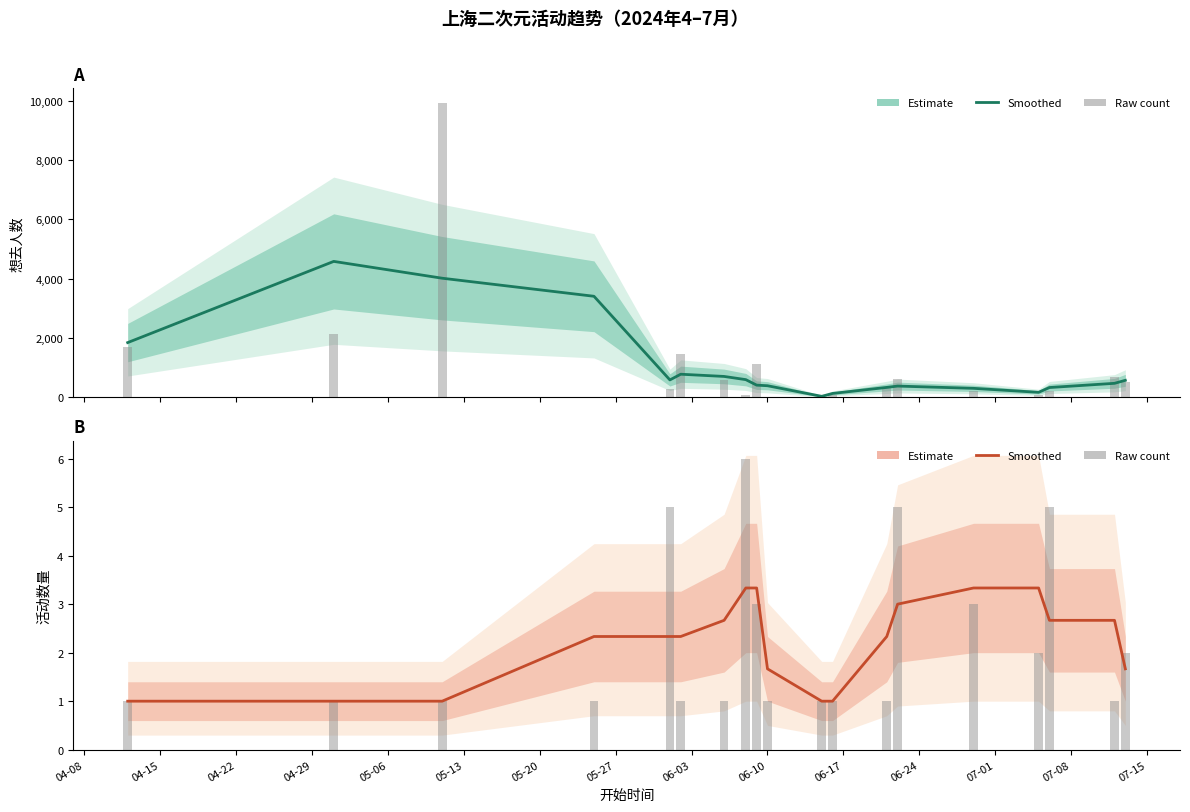

At which label does 活动数量 (原始) reach its minimum?

04-08